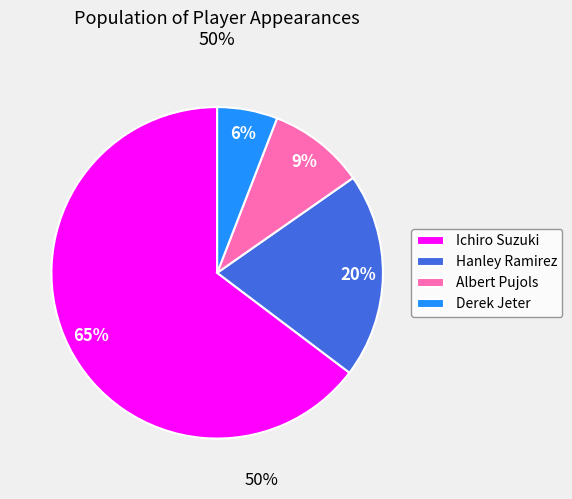

Does any single category account for the majority?

Yes